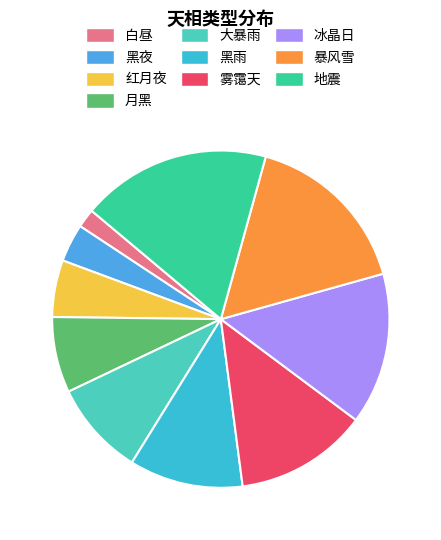

Rank the categories by value from lowest to highest.

白昼, 黑夜, 红月夜, 月黑, 大暴雨, 黑雨, 雾霭天, 冰晶日, 暴风雪, 地震